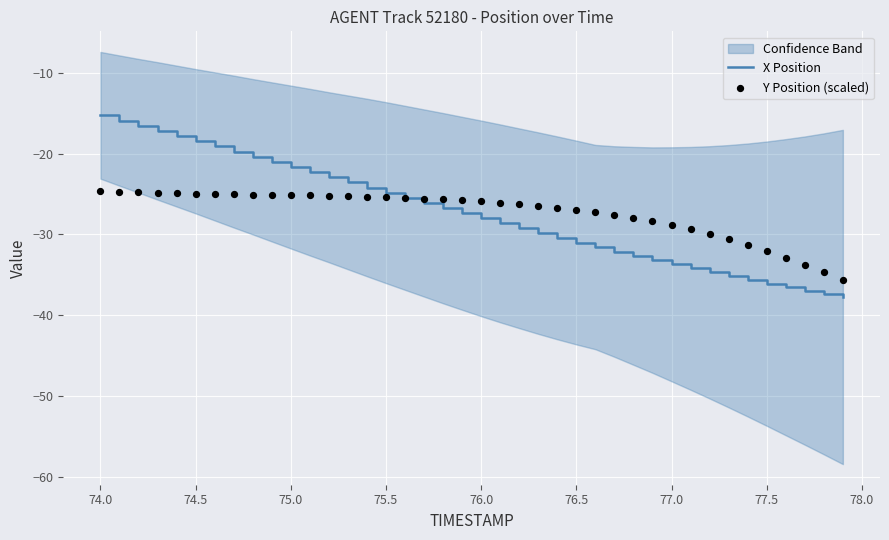

Which series contains the lowest Y value?

X Position